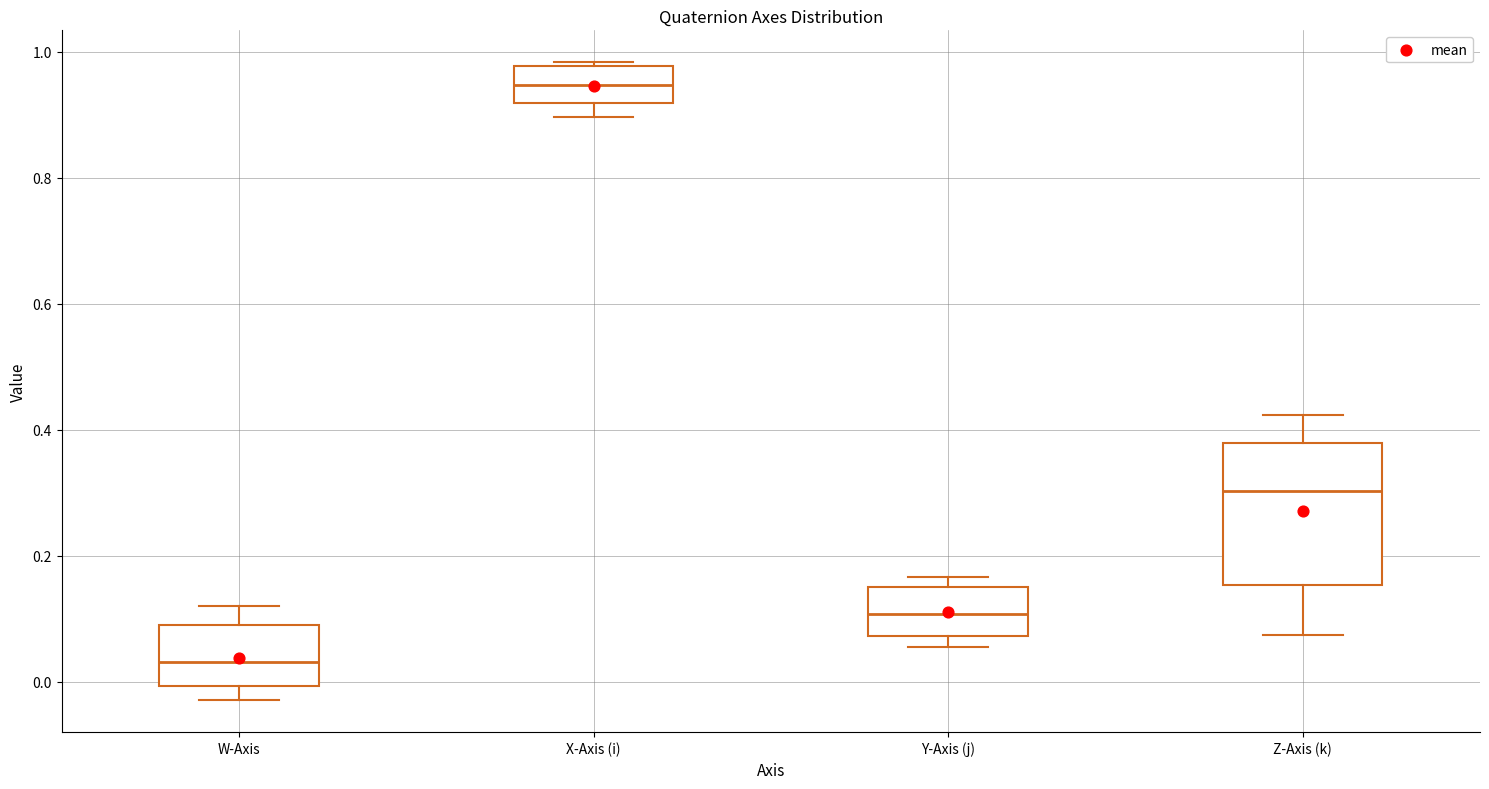

Reading left to right, transcribe this box plot: for each box, give where its median line is, the range the box spans, and where its two whiskers end, as read against the y-axis. The values are not printed on the chart, so give them approximately, as read against the axis.

W-Axis: median 0.04, box 0.00 to 0.08, whiskers -0.02 to 0.12
X-Axis (i): median 0.94, box 0.92 to 0.98, whiskers 0.90 to 0.98 (just above the box's upper edge)
Y-Axis (j): median 0.10, box 0.08 to 0.16, whiskers 0.06 to 0.16 (just above the box's upper edge)
Z-Axis (k): median 0.30, box 0.16 to 0.38, whiskers 0.08 to 0.42